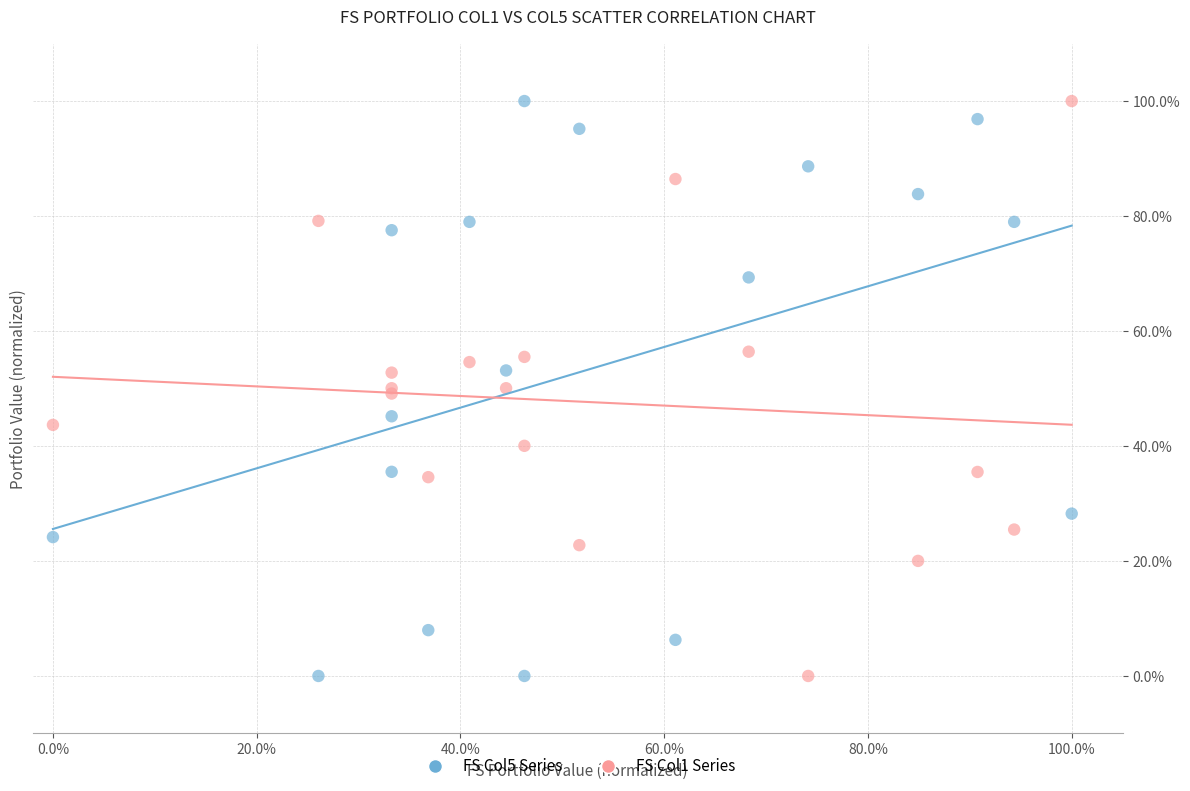

What are all the series names shown in the legend?

FS Col5 Series, FS Col1 Series